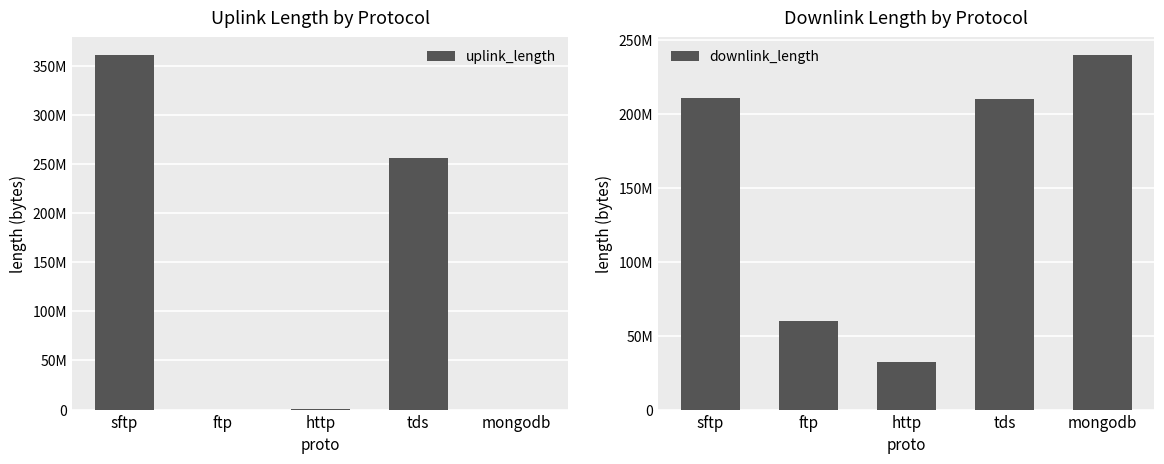

How many data points does each series have?

5